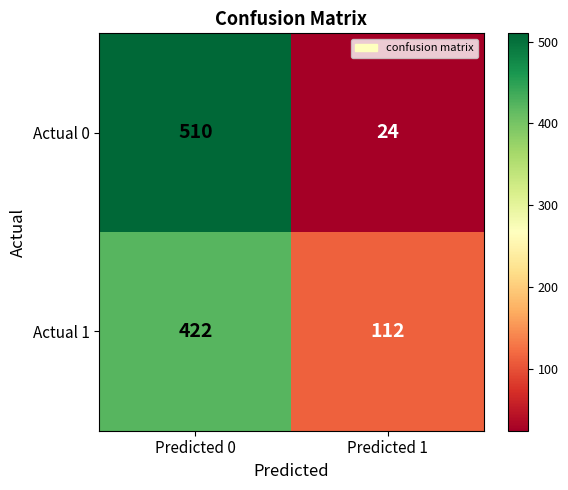

Read the Actual 1 value at Predicted 0, to the nearest 50.

400